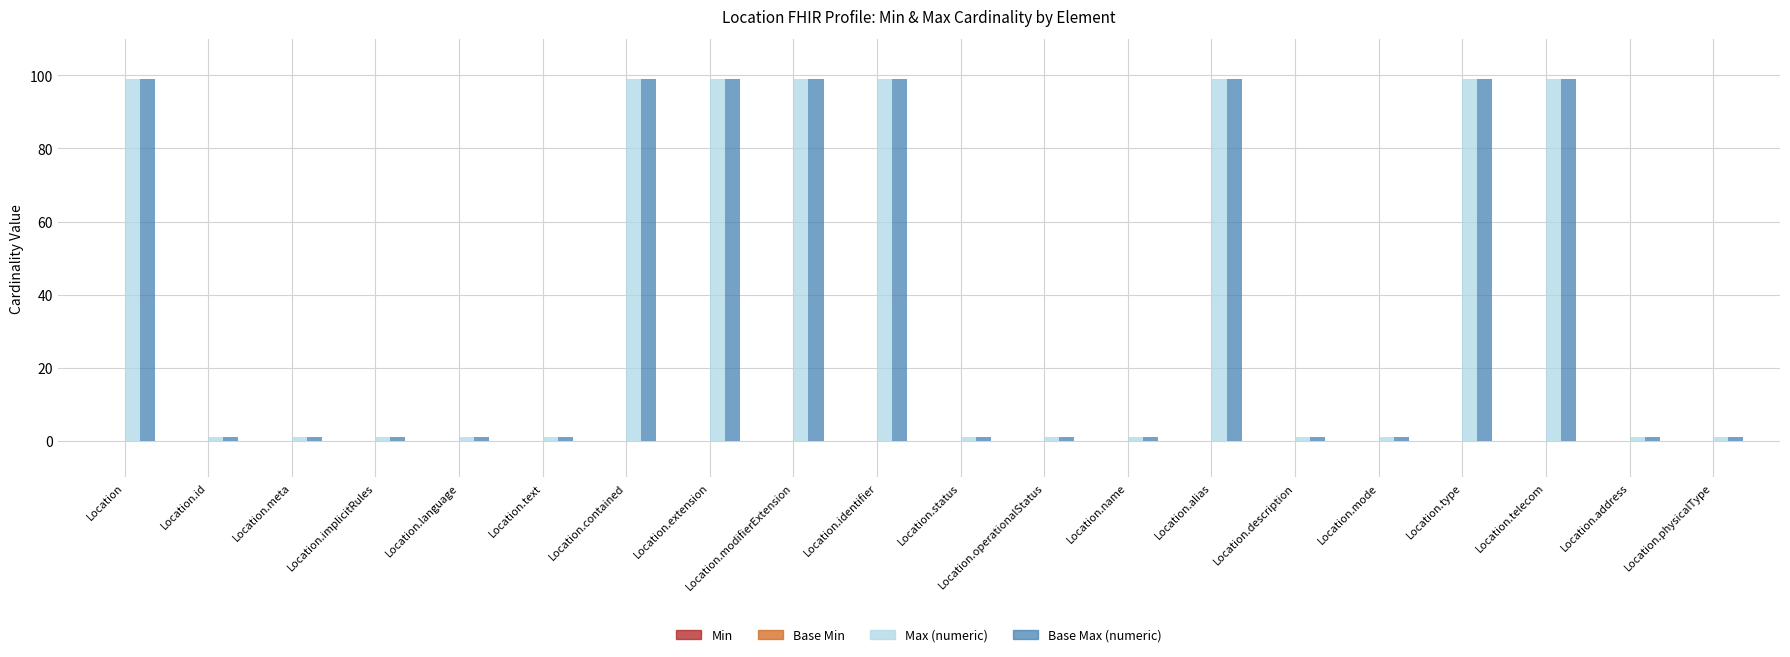

What is the sum of the Base Max (numeric) values at Location and Location.extension?

198